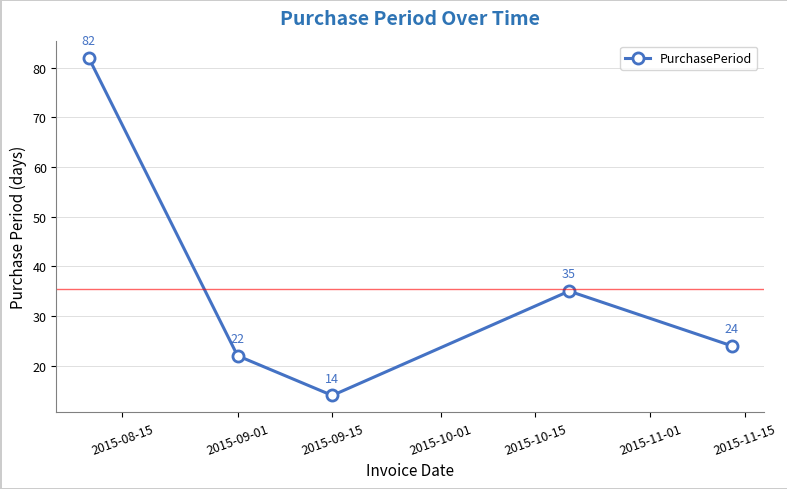

True or false: there are more than 2 points higher than both neighbors.

False